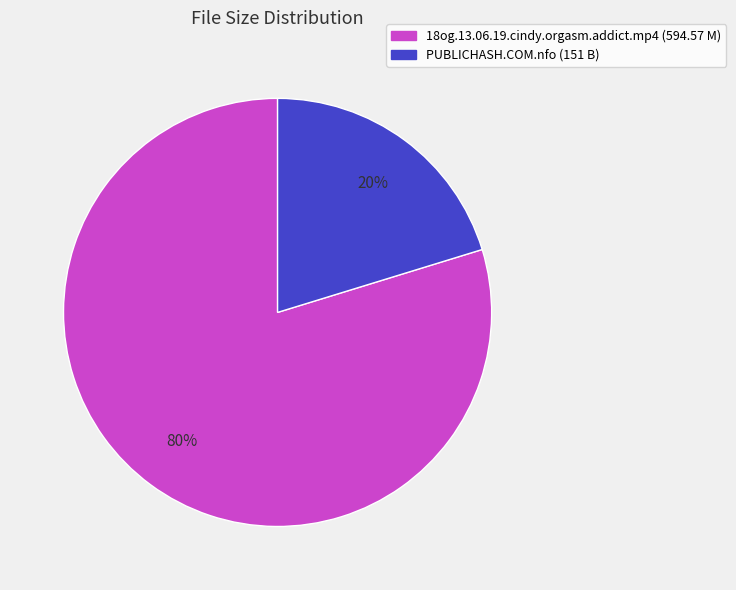

To the nearest percent, what is the combined percentage of PUBLICHASH.COM.nfo and 18og.13.06.19.cindy.orgasm.addict.mp4?

100%